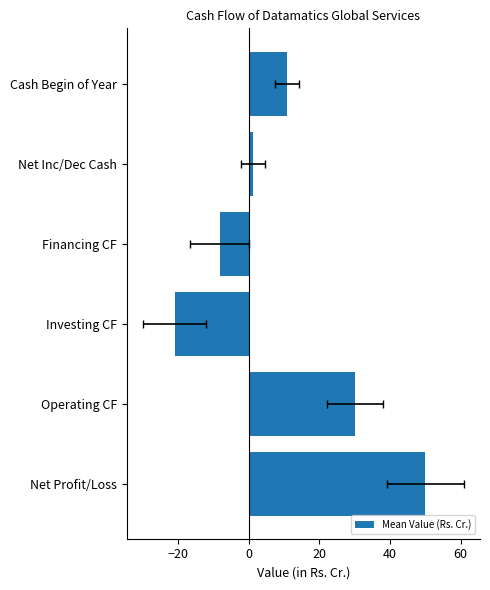

Are the bars grouped side by side (vs. stacked)?

No